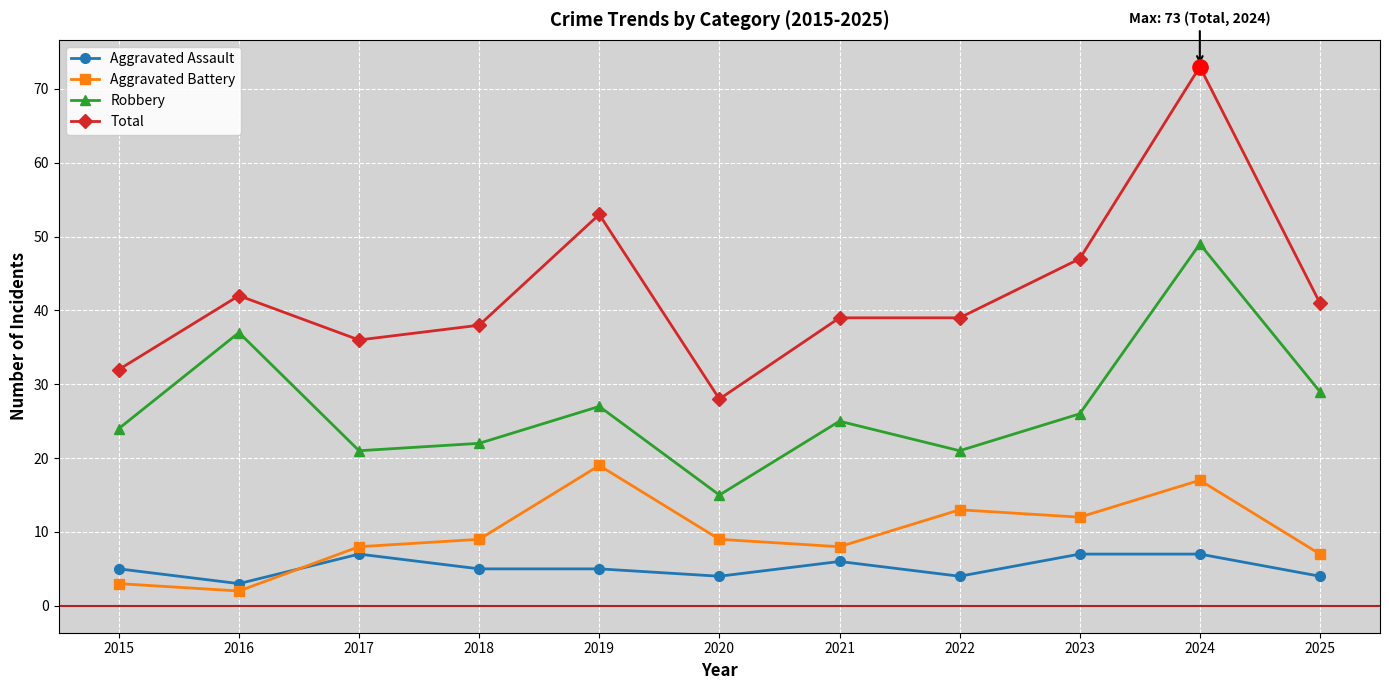

Which series has the largest total across all categories?

Total